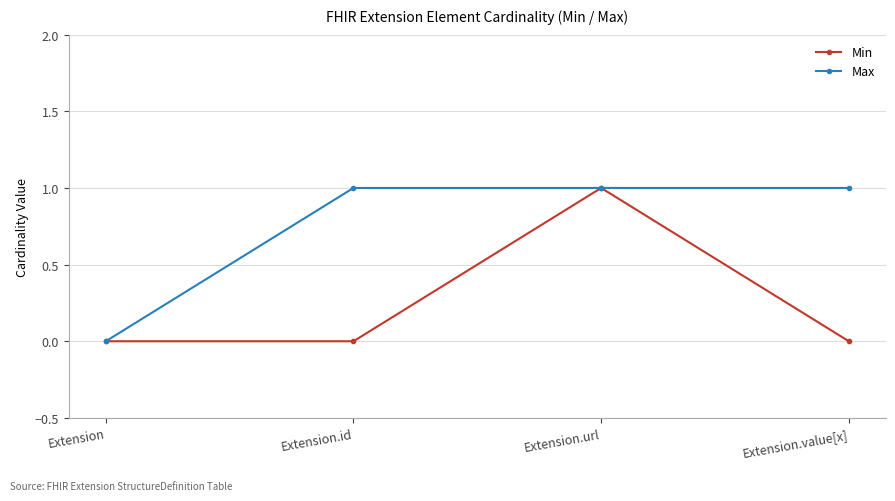

What is the total value across all series at Extension.value[x]?

1